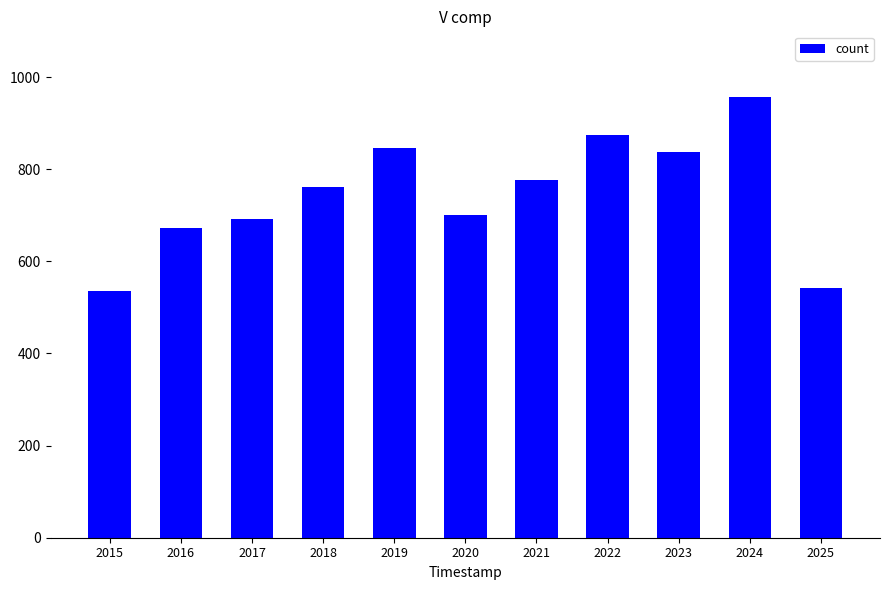

How many bars are there in total?

11